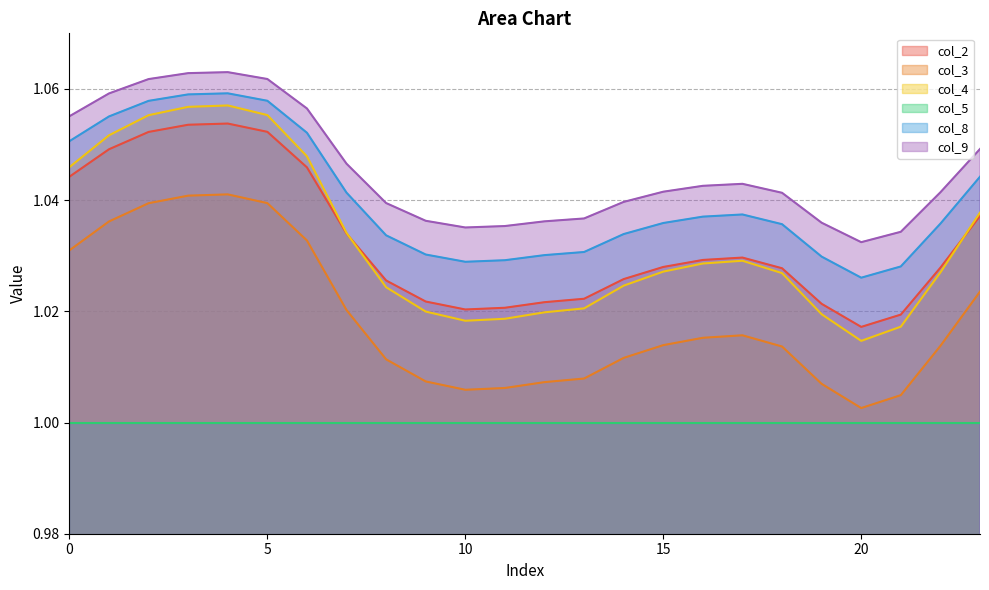

Which category has the highest value across all series?

4